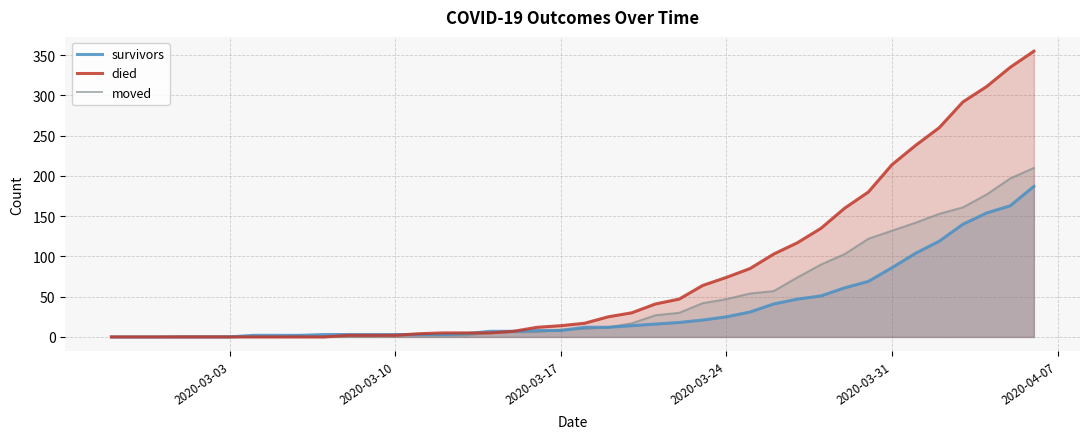

Reading left to right, extract all data points from this chart.

survivors: 0	0	0	0	0	0	2	2	2	3	3	3	3	3	3	4	7	7	8	8	12	12	14	16	18	21	25	31	41	47	51	61	69	86	104	119	140	154	163	187
died: 0	0	0	0	0	0	0	0	0	0	2	2	2	4	5	5	5	7	12	14	17	25	30	41	47	64	74	85	103	117	135	160	180	214	238	260	292	311	335	355
moved: 0	0	0	1	1	1	1	1	2	1	1	1	2	2	2	2	5	6	6	9	10	12	17	27	30	42	47	54	57	74	90	103	122	132	142	153	161	177	197	210